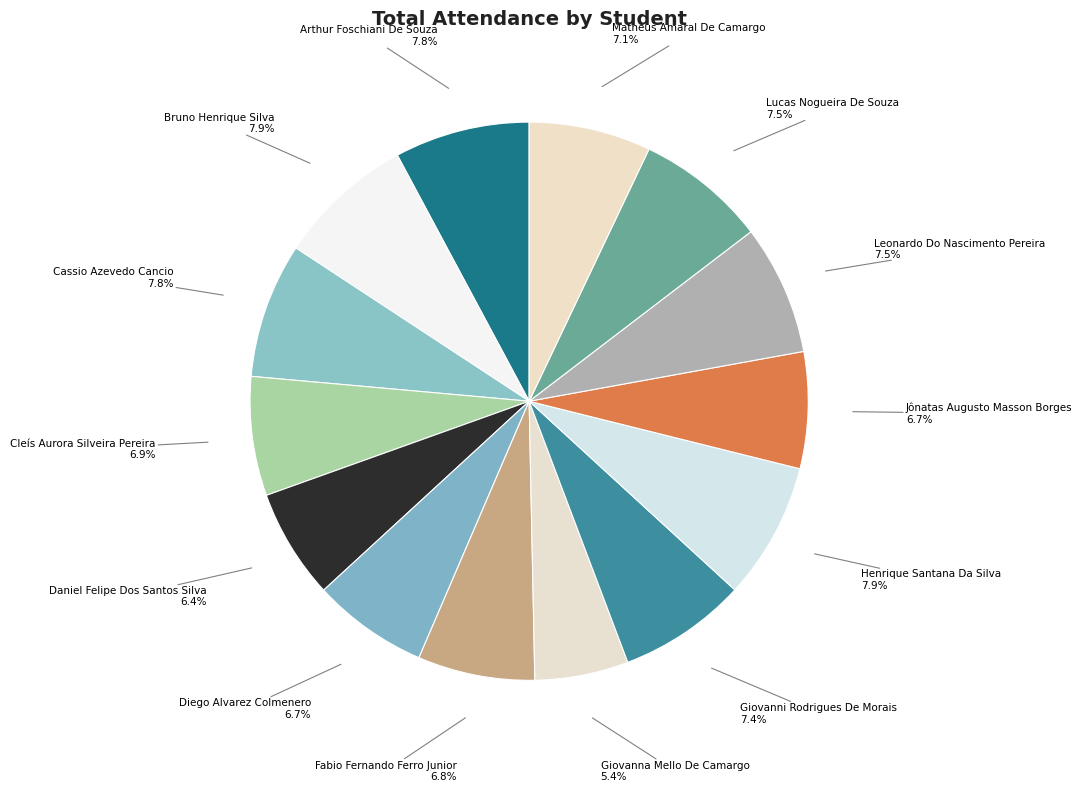

Is it true that Cassio Azevedo Cancio is 8% of the pie?

True